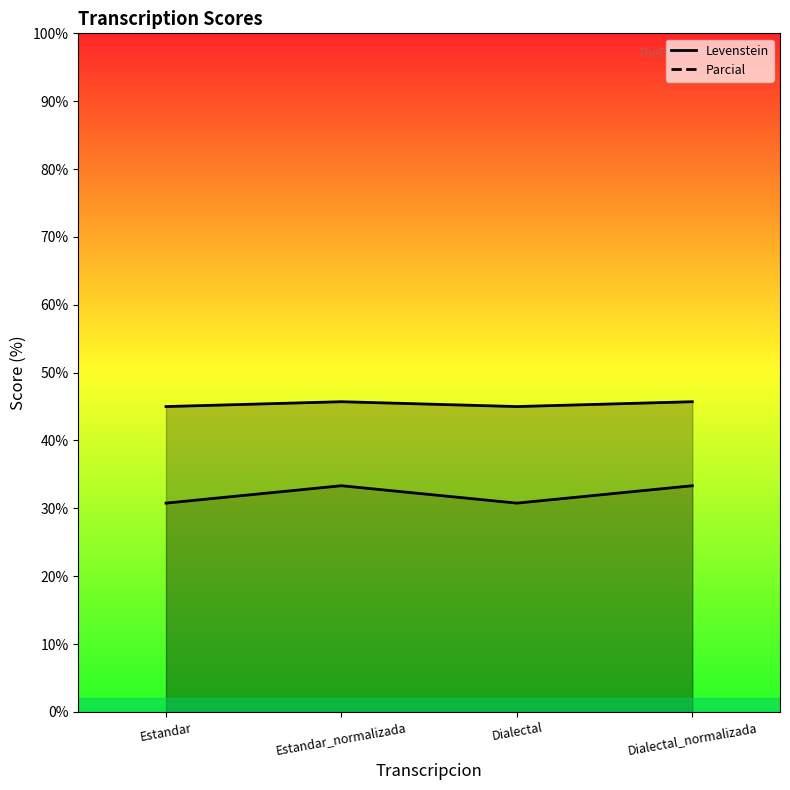

Rank the series by their average value, from lowest to highest.

Parcial, Levenstein